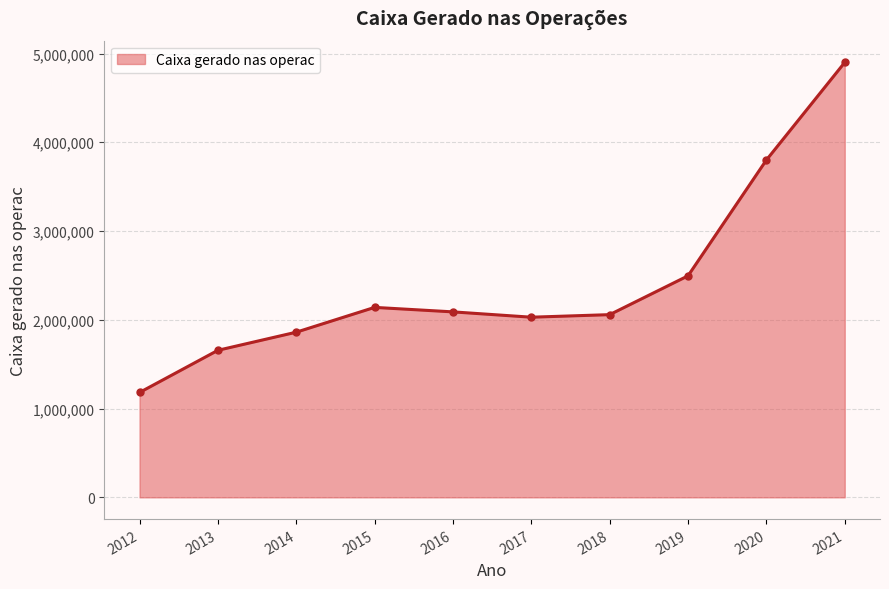

Is it true that the value at 2016 is 3368216?

False